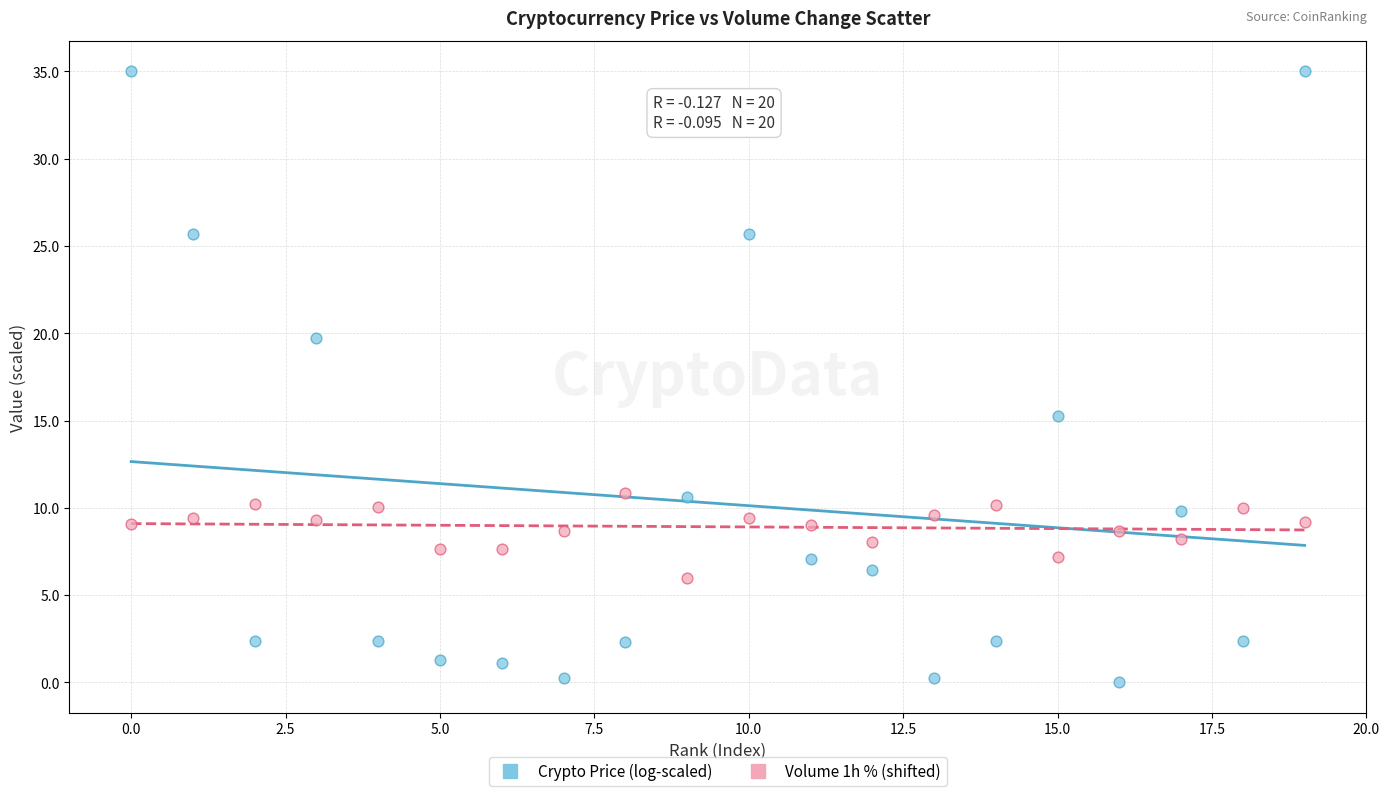

Which series has the widest spread of Y values?

Crypto Price (log-scaled)